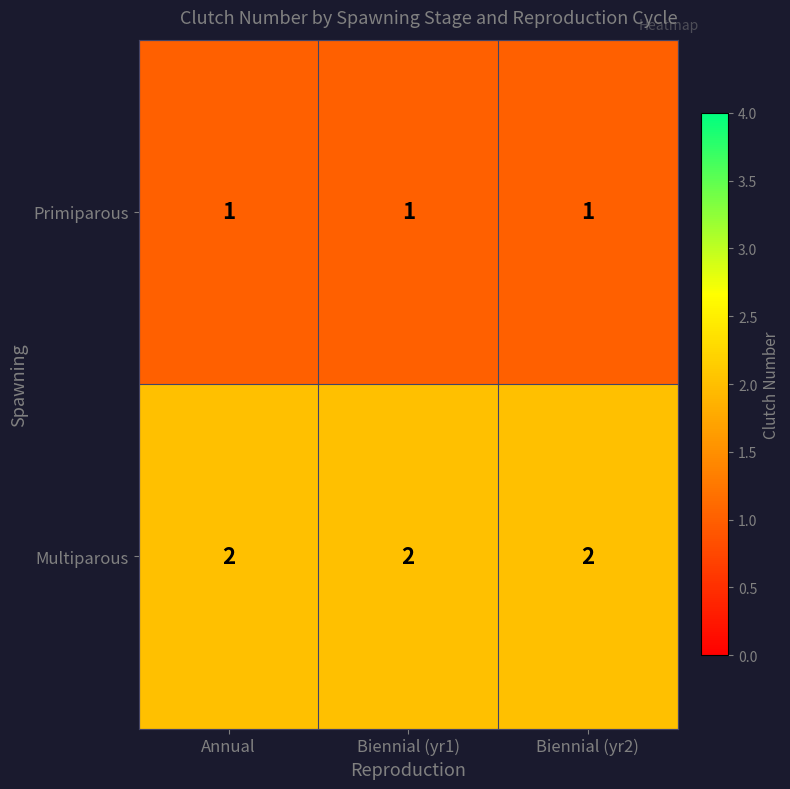

At how many categories does at least one series exceed 1?

3